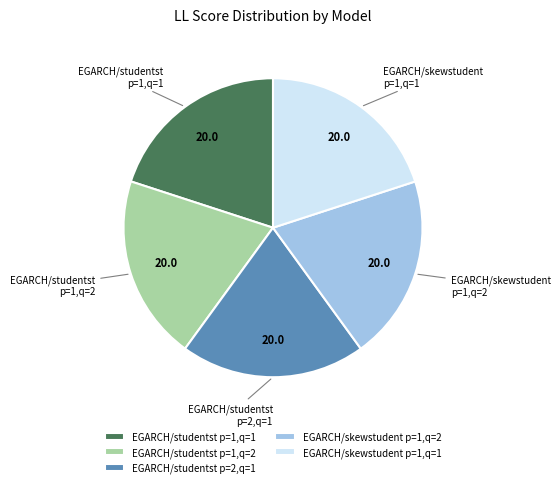

Is the sum of EGARCH/studentst p=1,q=1 and EGARCH/studentst p=2,q=1 greater than half?

No